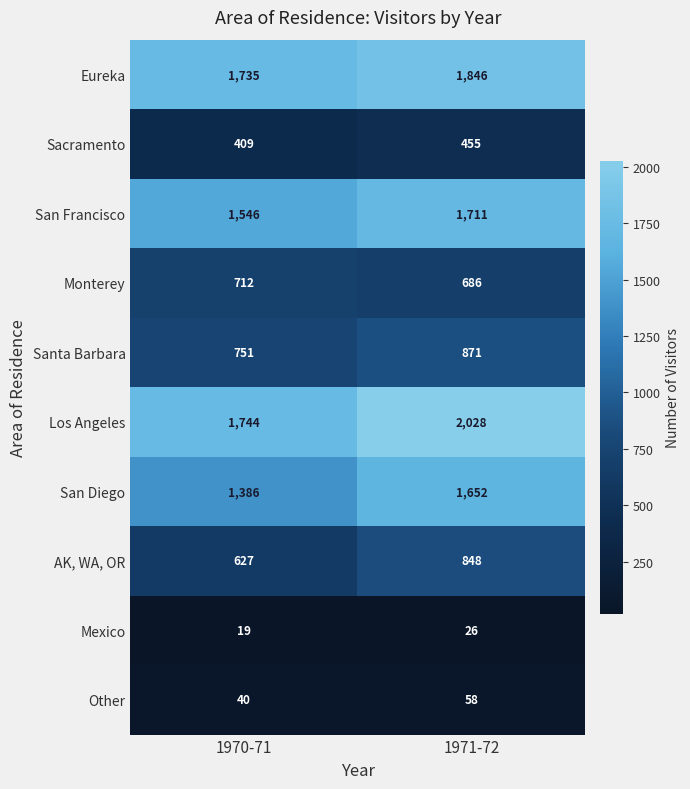

Reading right to left, extract all data points from this chart.

Eureka: 1846	1735
Sacramento: 455	409
San Francisco: 1711	1546
Monterey: 686	712
Santa Barbara: 871	751
Los Angeles: 2028	1744
San Diego: 1652	1386
AK, WA, OR: 848	627
Mexico: 26	19
Other: 58	40